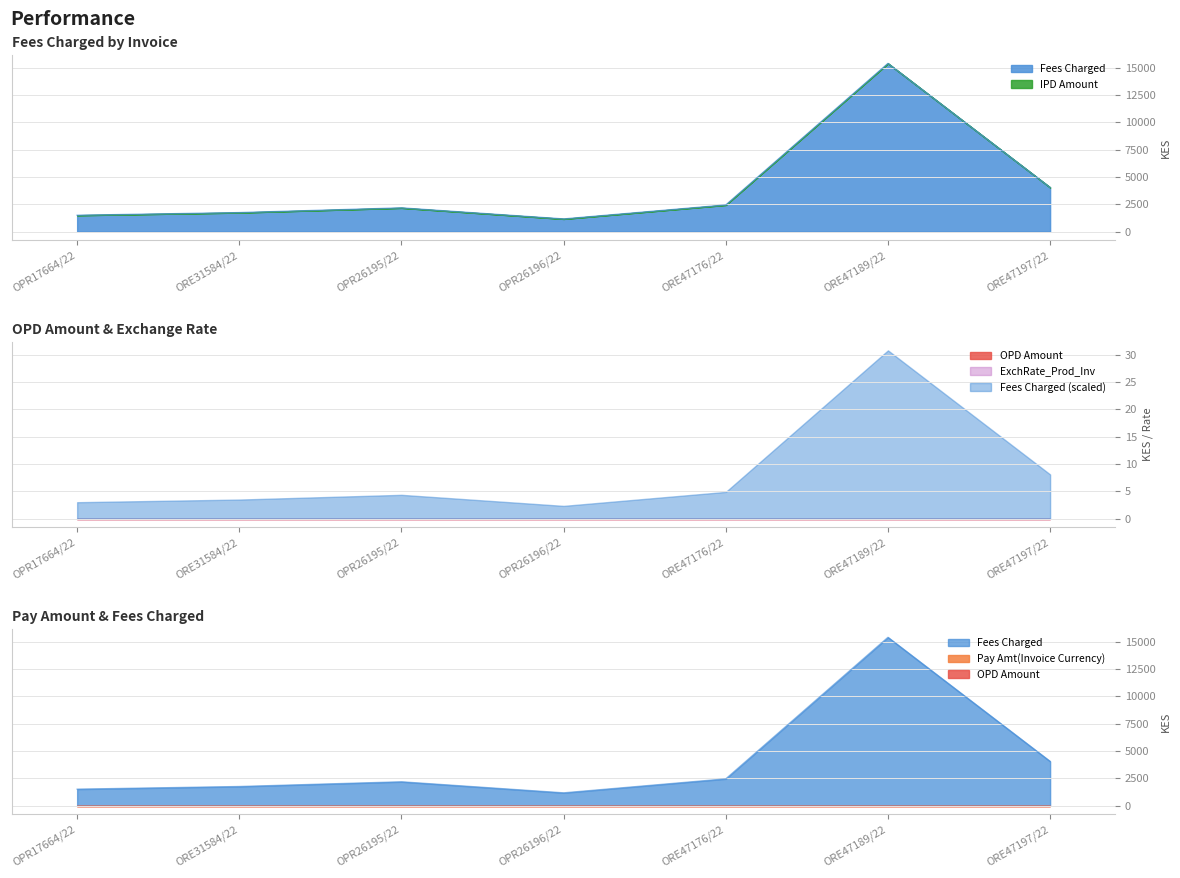

True or false: Pay Amt(Invoice Currency) and ExchRate_Prod_Inv intersect in this chart.

False